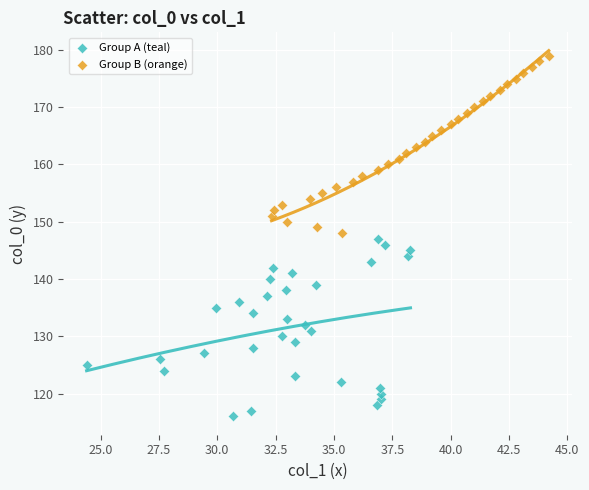

Which series reaches the minimum Y coordinate?

Group A (teal)